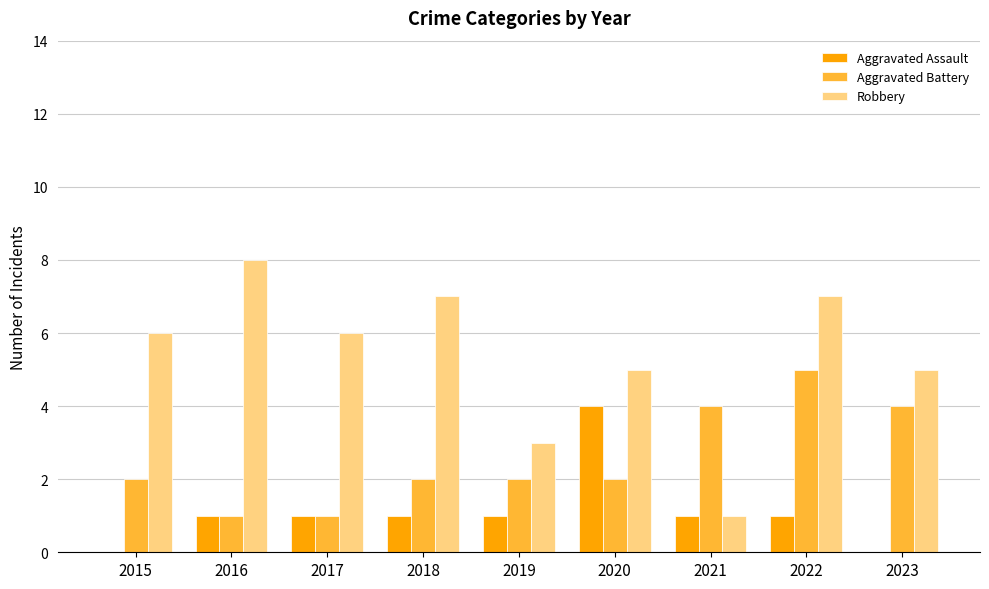

Are the bars horizontal?

No